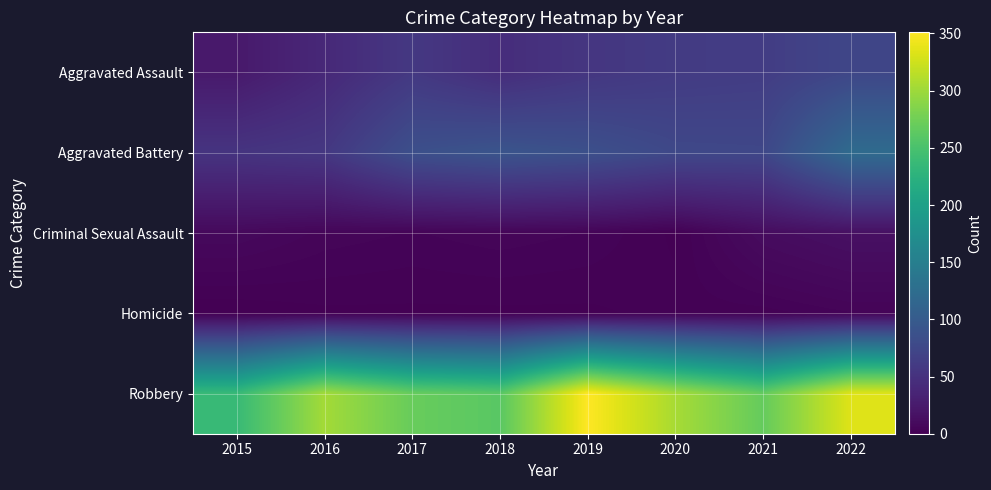

Which series has the largest range (max minus min)?

Robbery